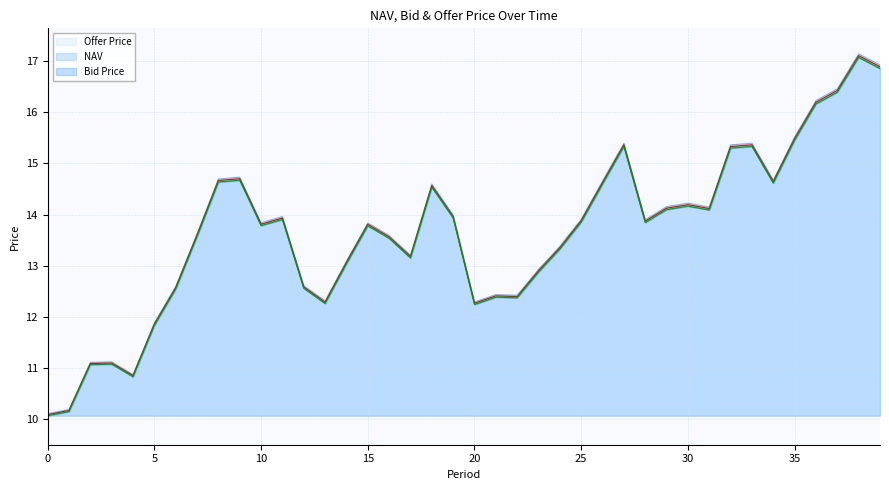

How many interior local peaks does the Offer Price series have?

10